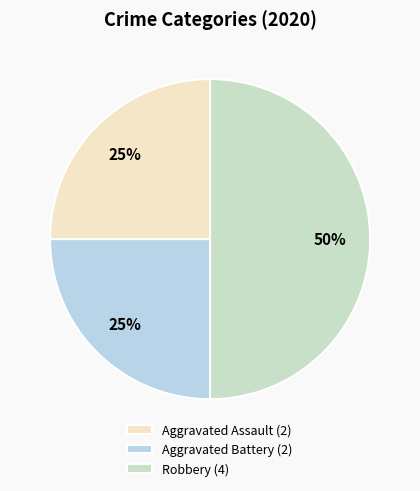

How many segments does this pie chart have?

3